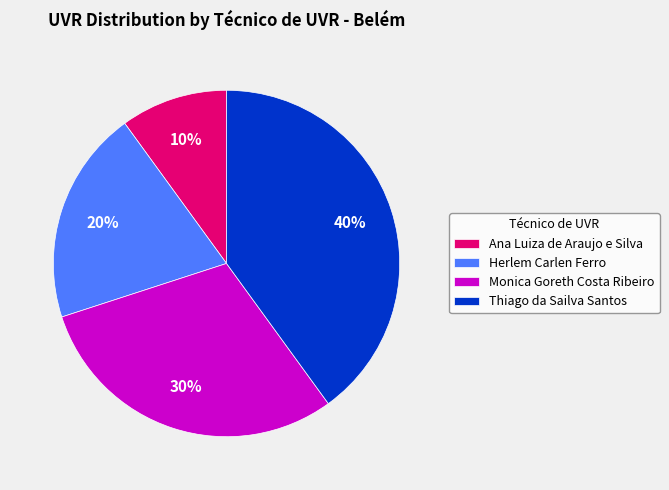

Which has a higher value, Ana Luiza de Araujo e Silva or Herlem Carlen Ferro?

Herlem Carlen Ferro